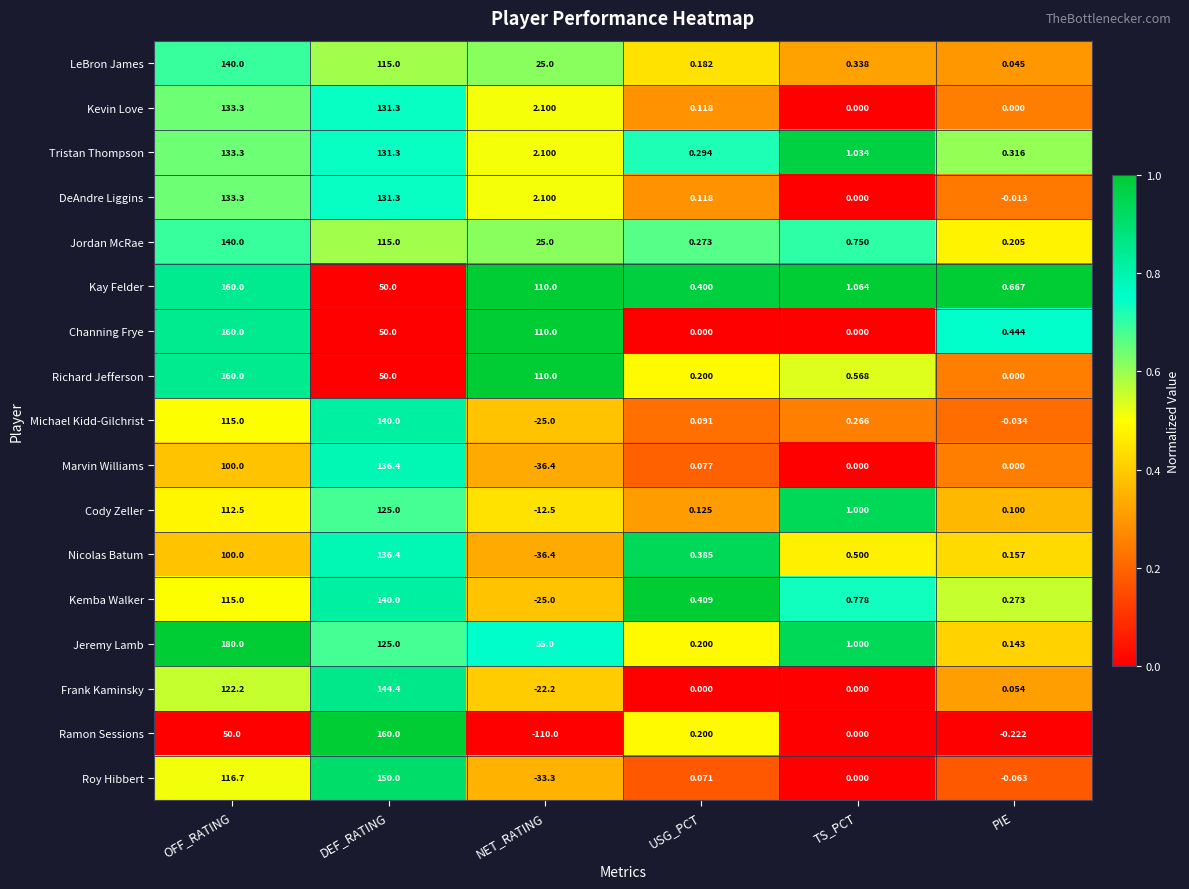

At which category is the sum across all series the highest?

OFF_RATING